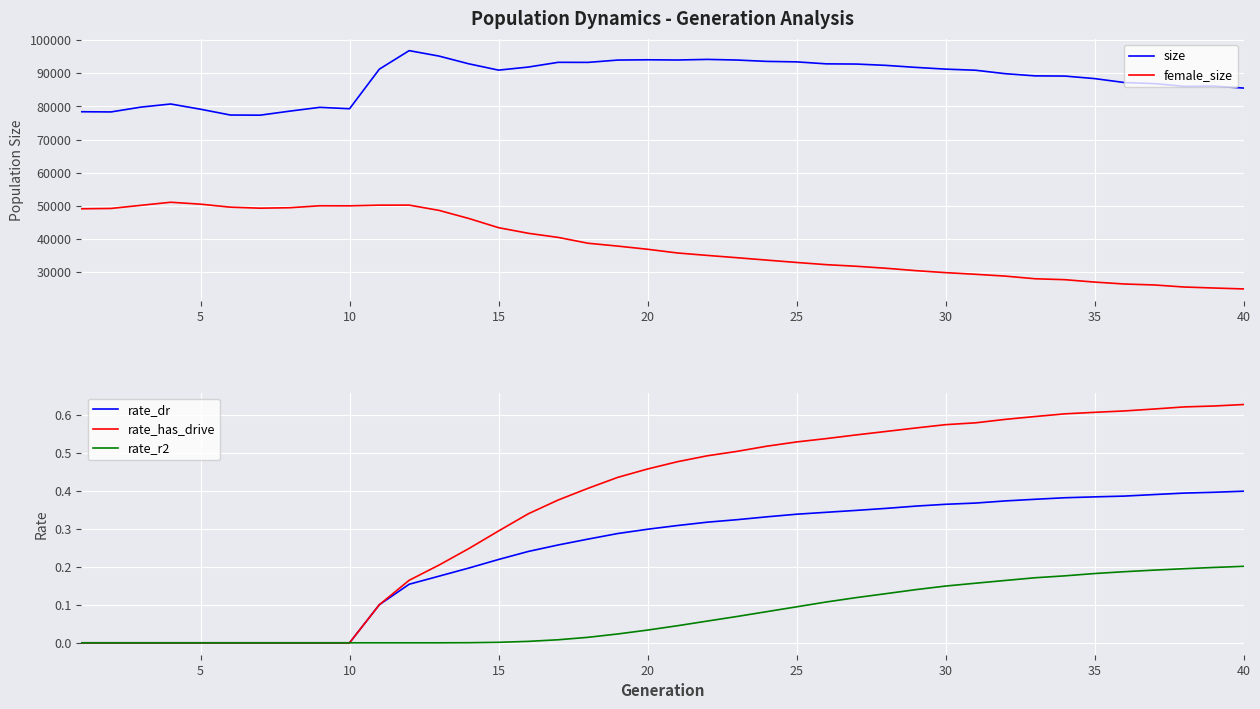

The rate_r2 series shows 0.2 at 30. True or false?

False